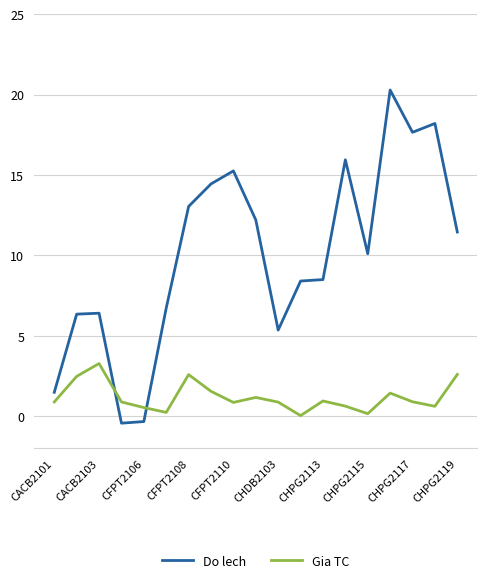

Which series has the largest total across all categories?

Do lech